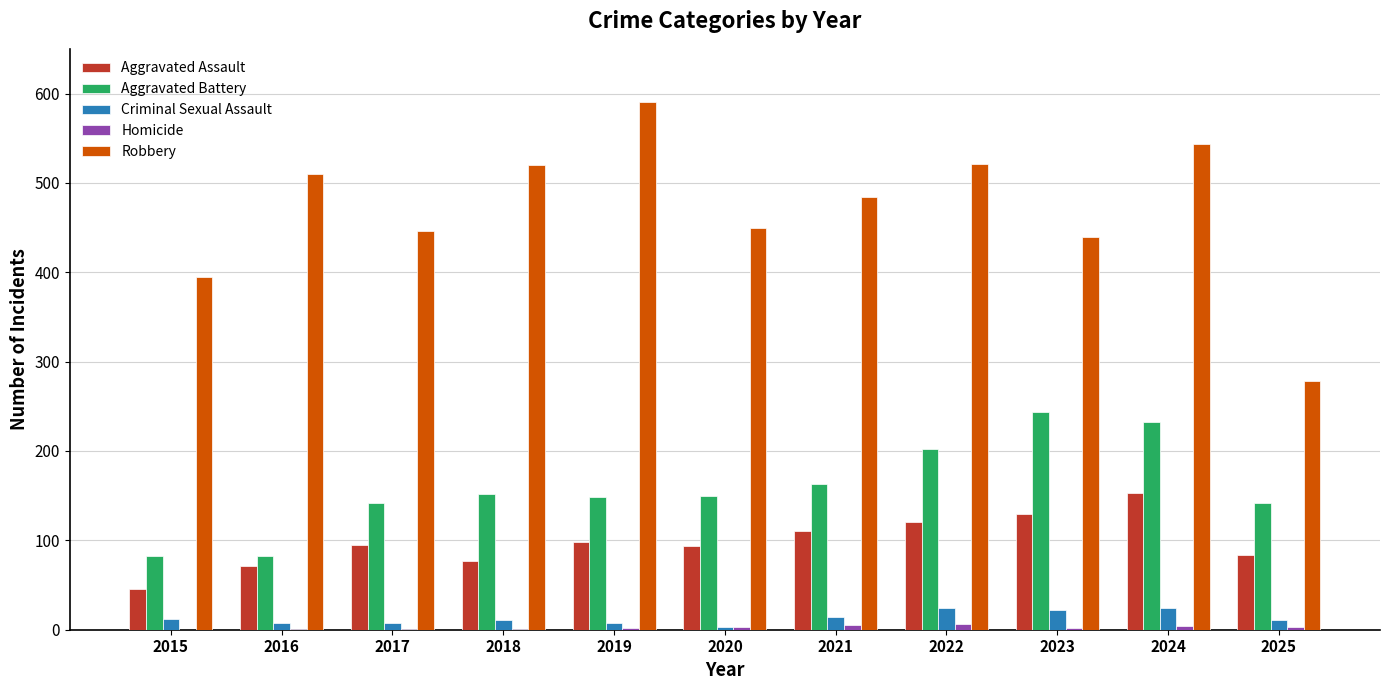

What is the highest value of the Criminal Sexual Assault series?

24